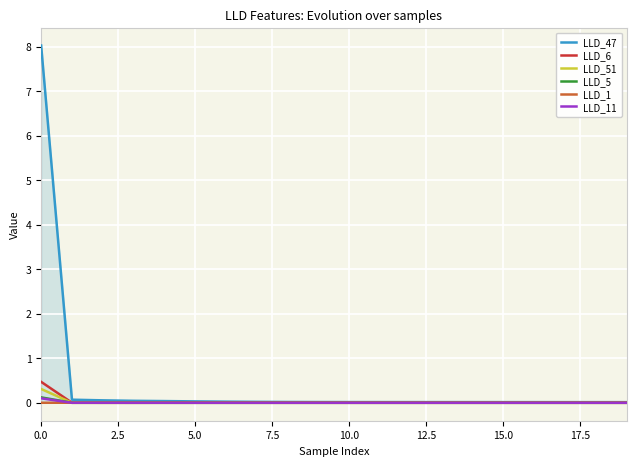

What is the sum of all LLD_51 values?

0.3